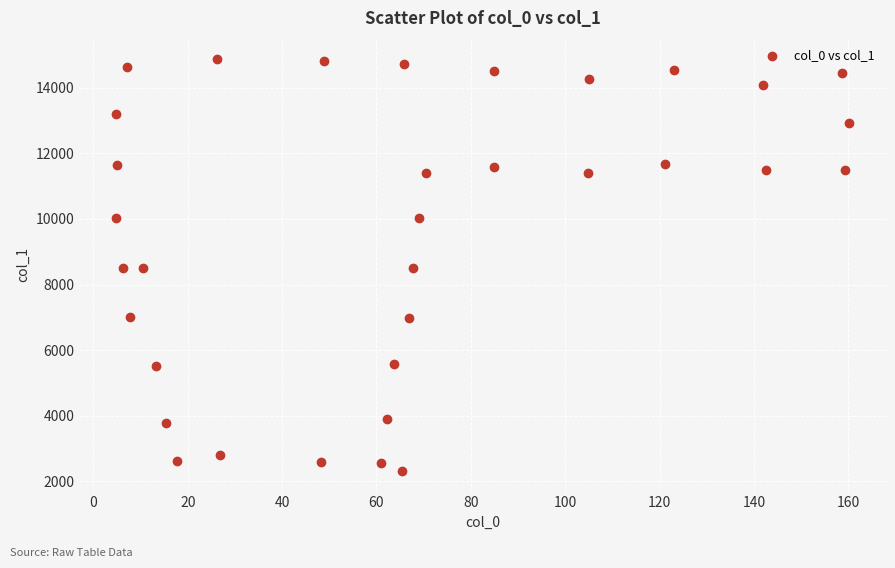

What is the range of Y values (max minus min)?

12575.6